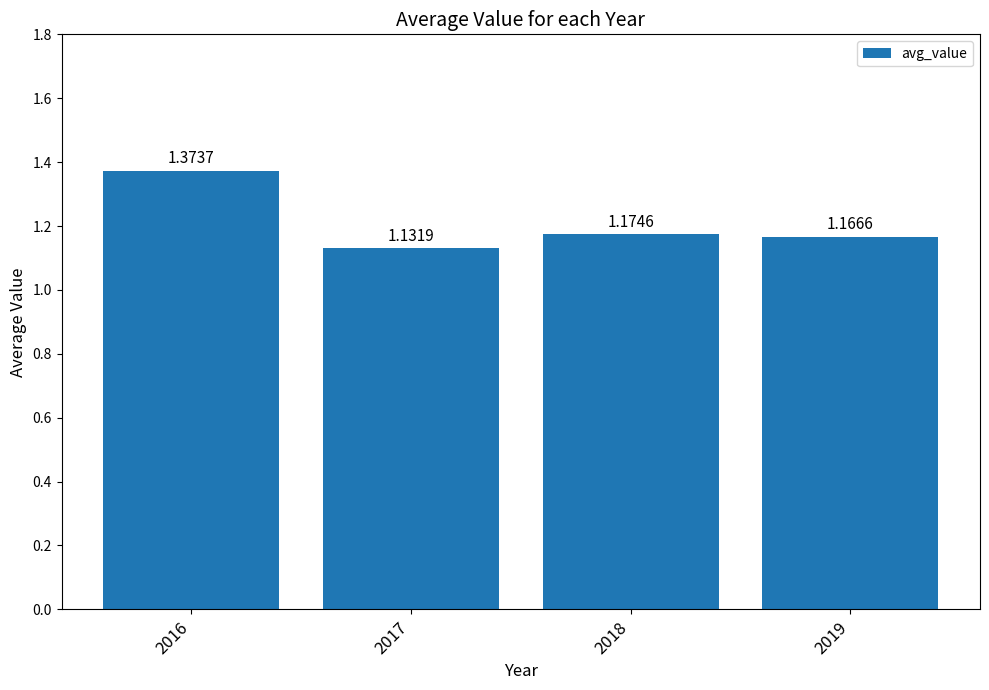

The chart shows a value of 0.4 at 2018. True or false?

False